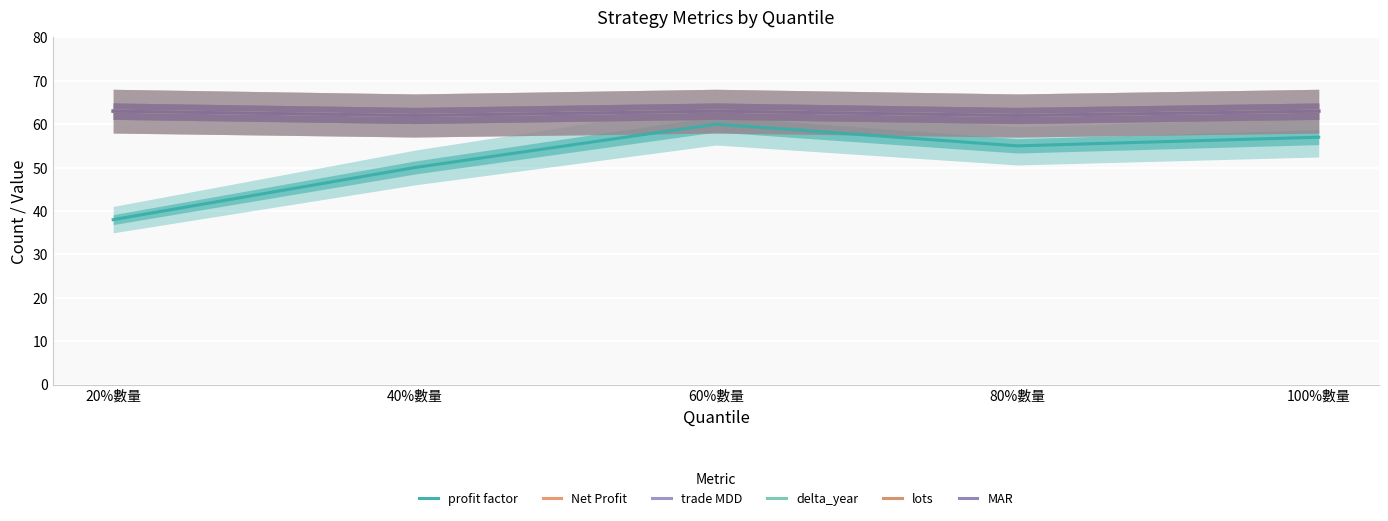

What is the maximum value shown in the chart?

63